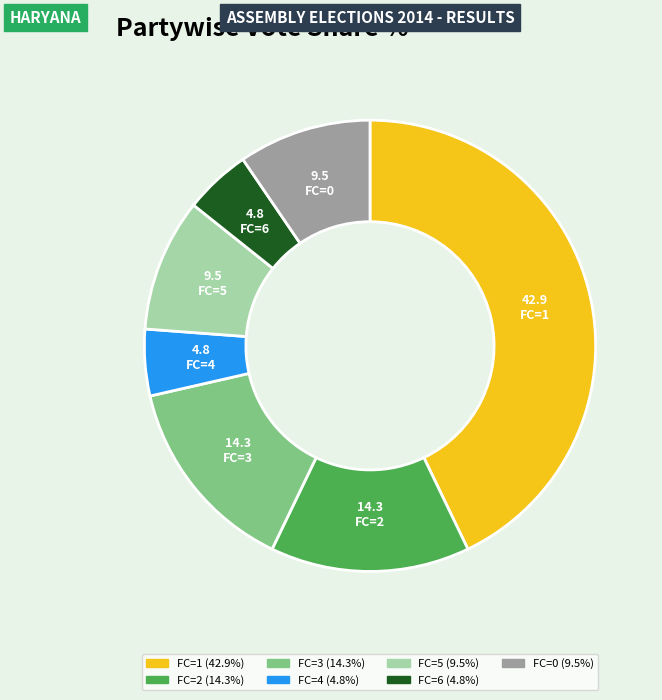

Is there any slice that represents more than half of the pie?

No